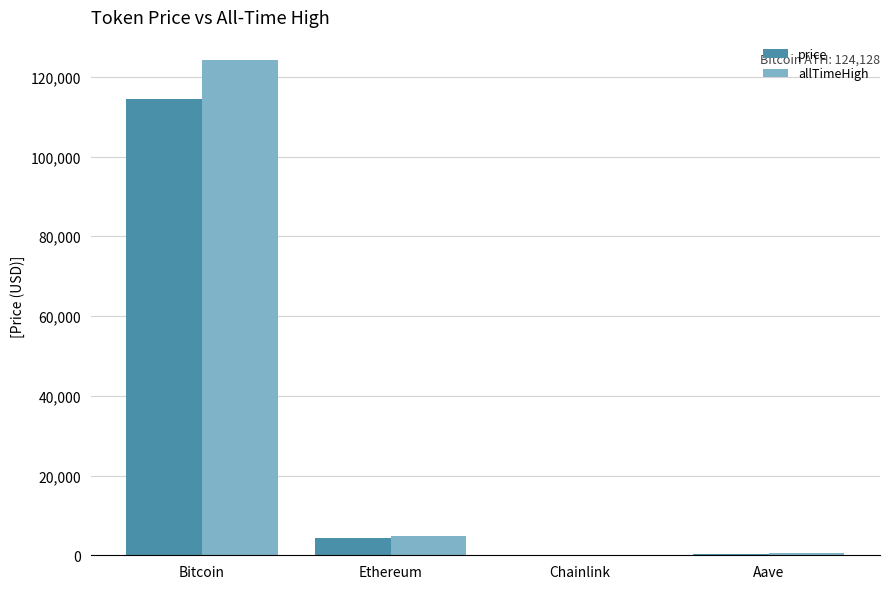

True or false: allTimeHigh has a value of 124128.0 at Bitcoin.

True